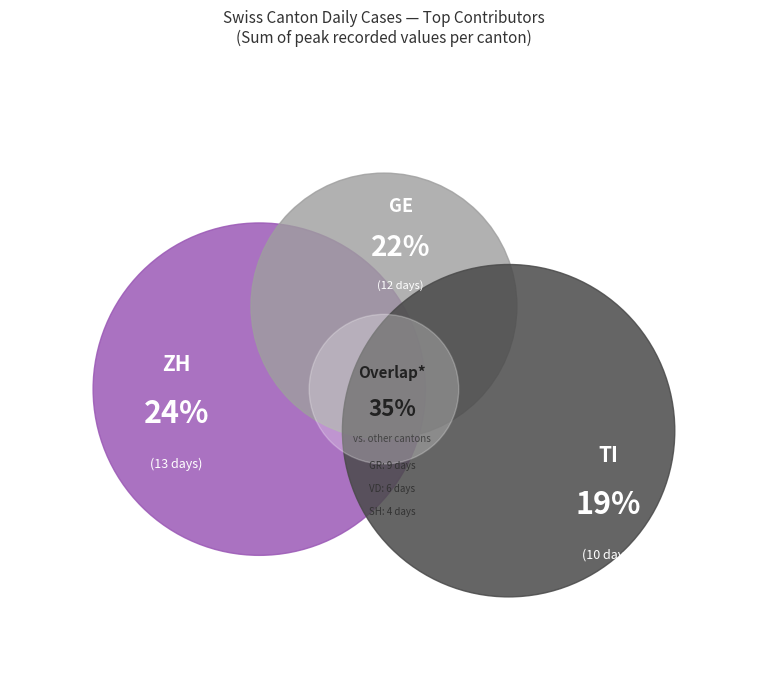

What percentage is the TI slice, to the nearest percent?

19%